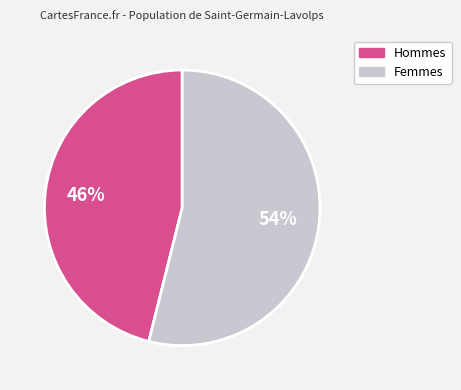

Count the number of slices in the pie.

2